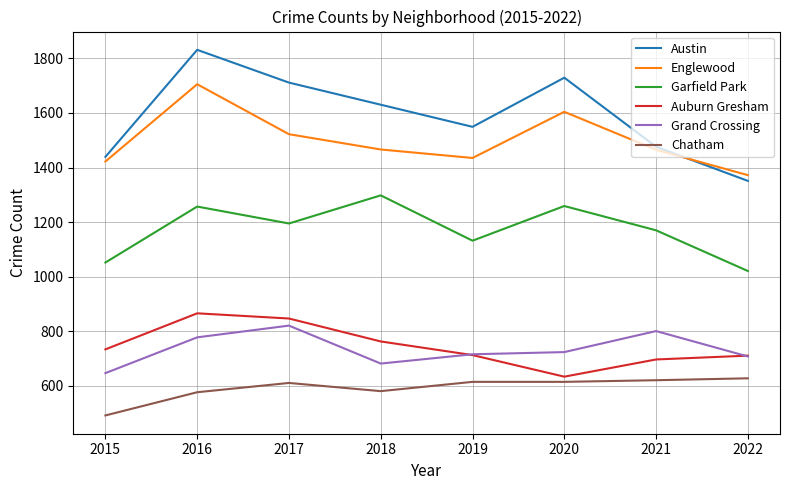

True or false: Austin and Auburn Gresham intersect in this chart.

False